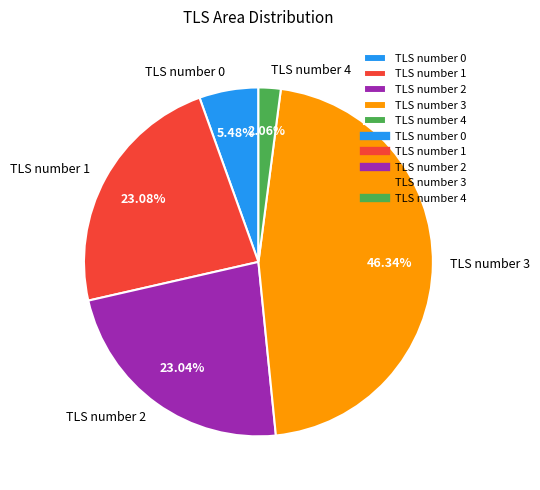

Which category has the smallest portion of the pie?

TLS number 4